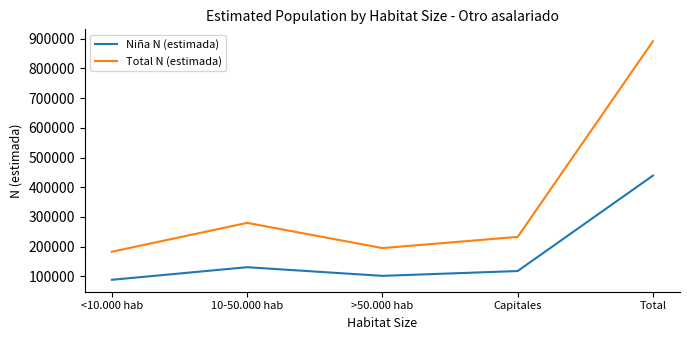

How many lines are shown in the chart?

2